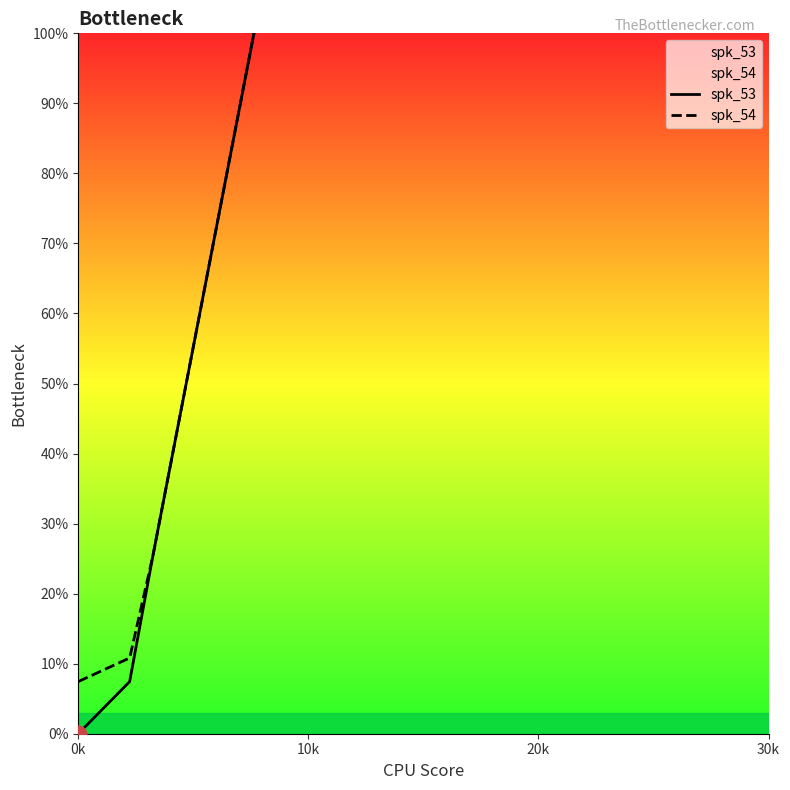

Which series has the largest range (max minus min)?

spk_53